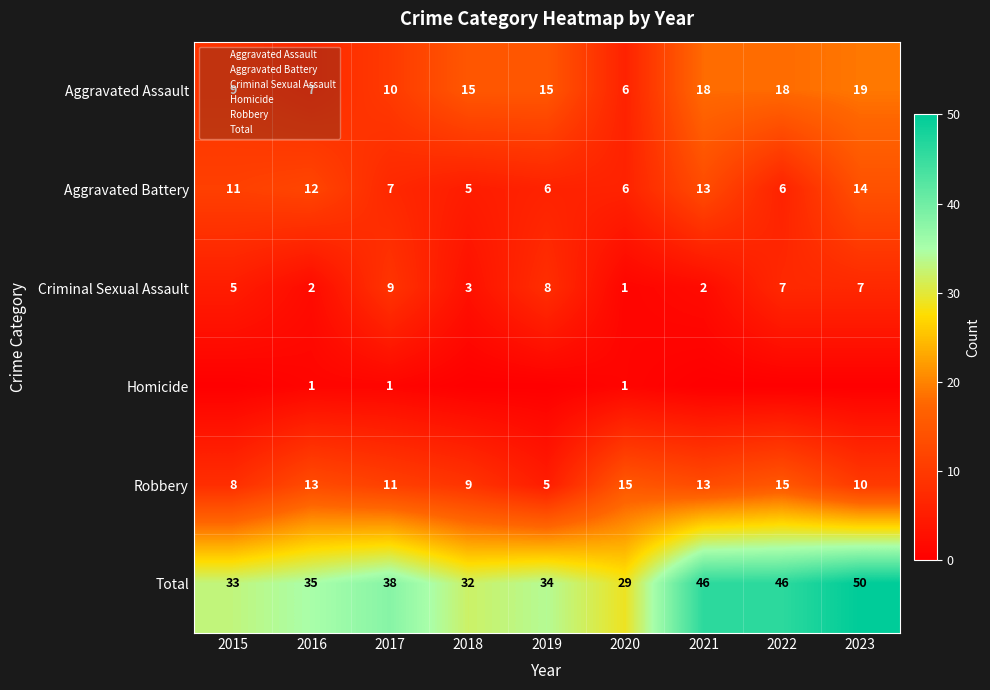

Which series has the largest total across all categories?

Total